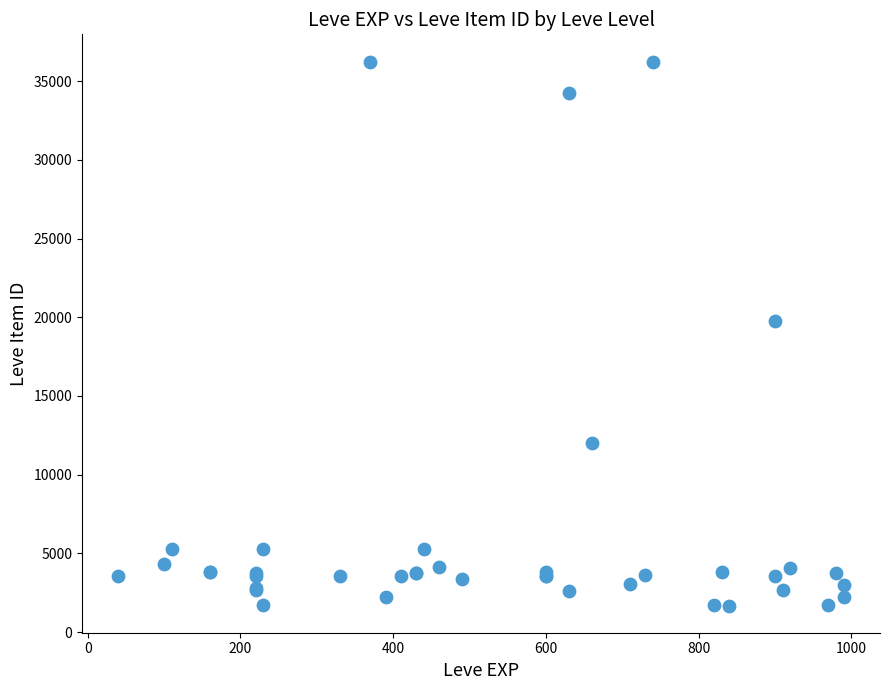

What Y value in the scatter plot is closest to 18967?

19744